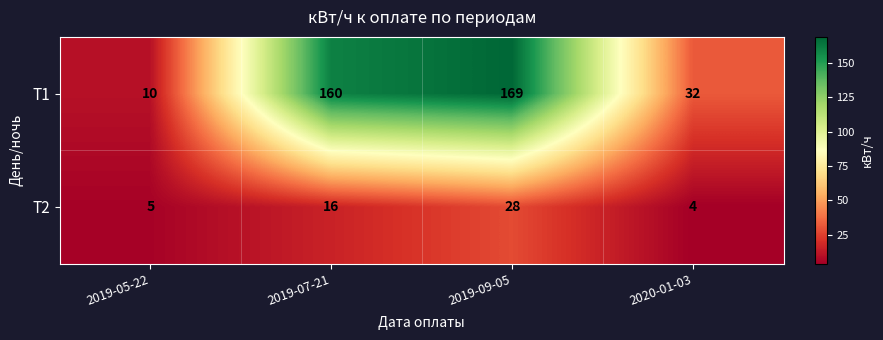

What is the sum of the Т1 values at 2019-05-22 and 2020-01-03?

42